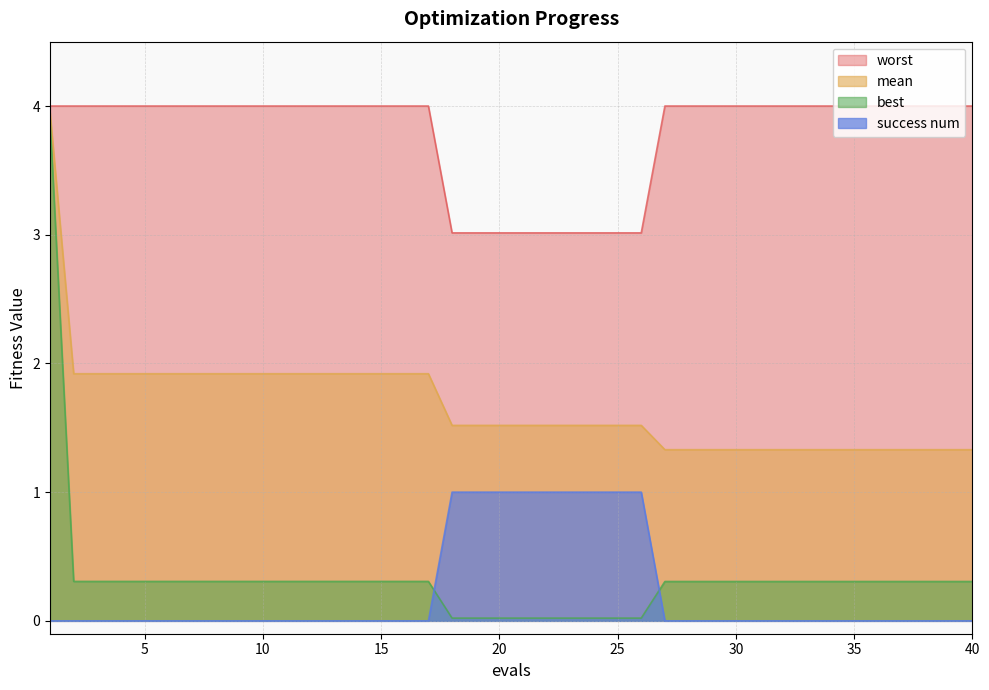

What is the lowest value of the mean series?

1.3